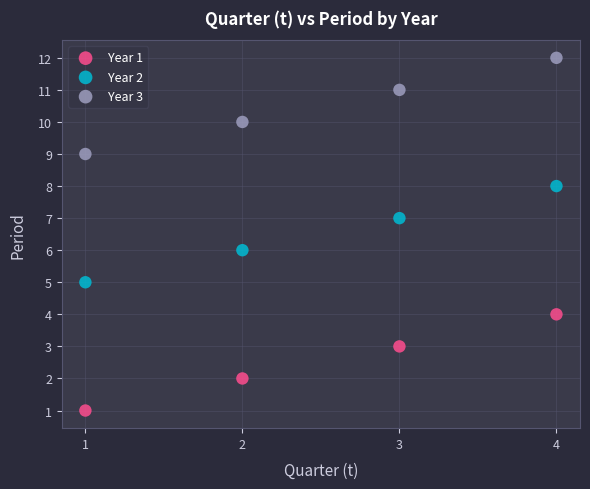

Which series contains the lowest Y value?

Year 1